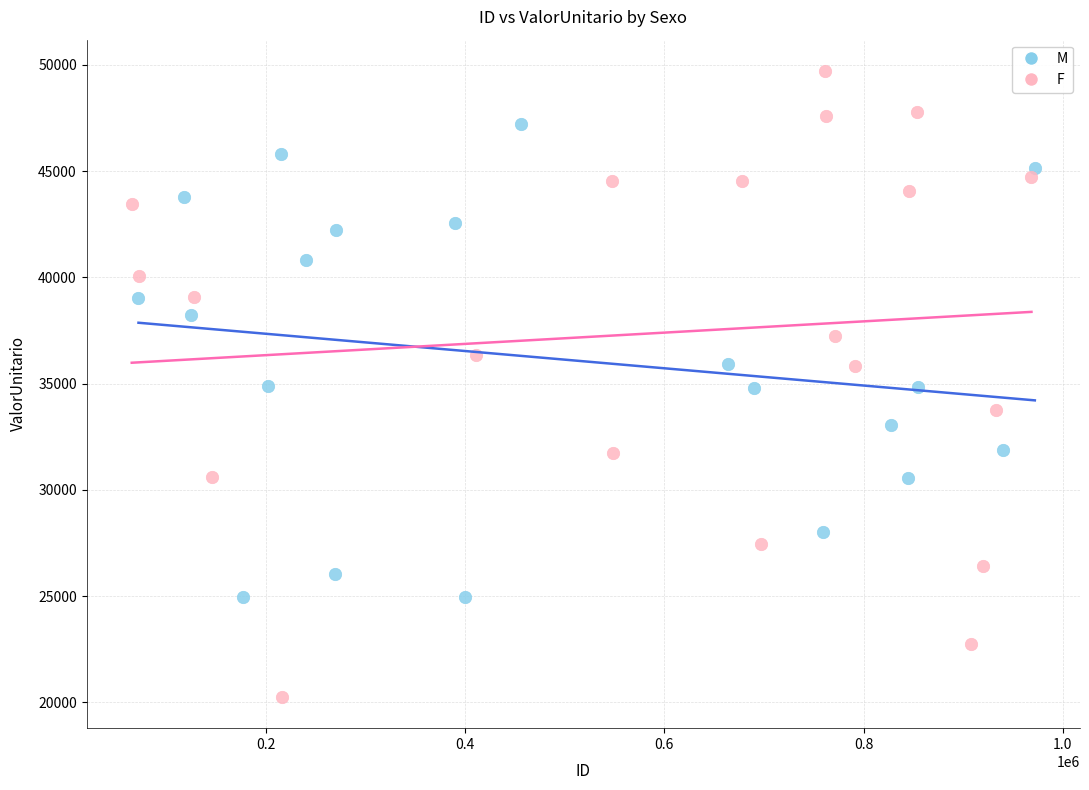

Which series has the largest Y range (max minus min)?

F